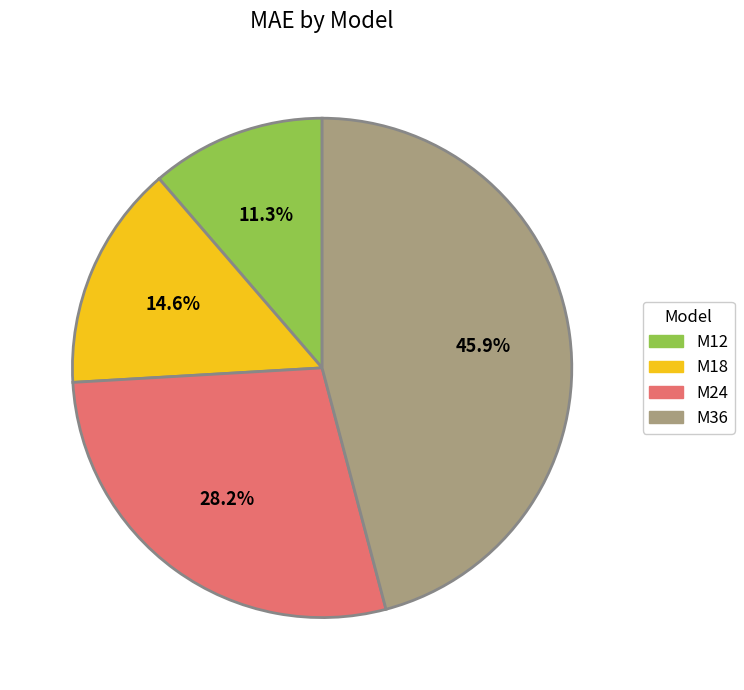

Combined, do M36 and M24 account for over 50%?

Yes